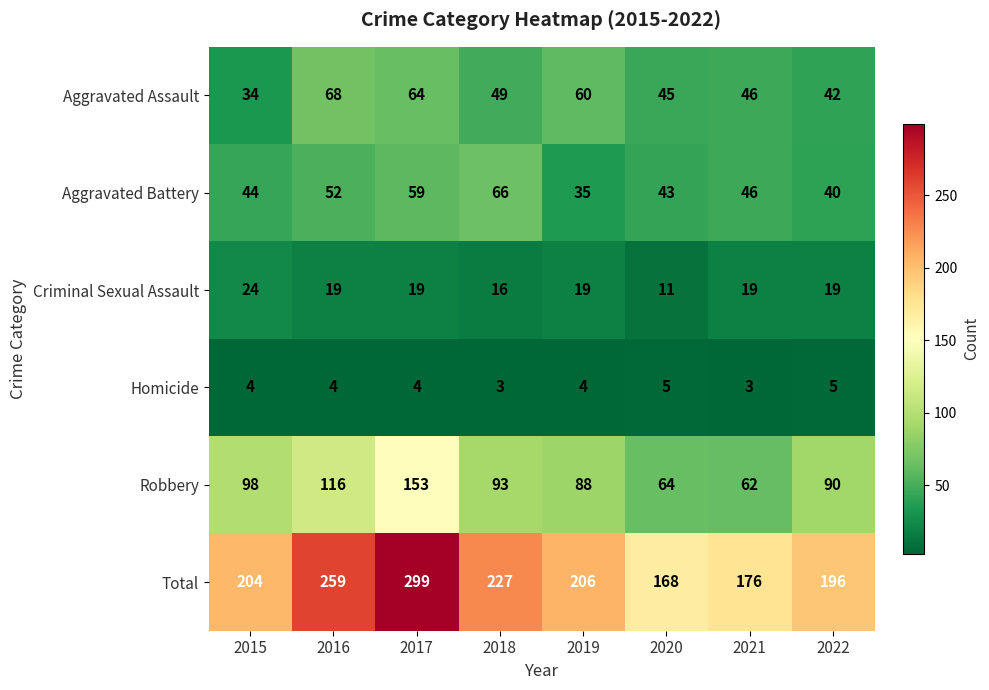

What is the smallest value displayed?

3